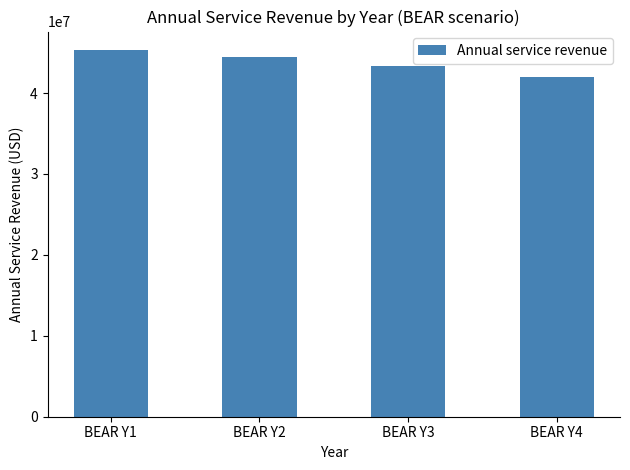

What is the change in value from BEAR Y2 to BEAR Y4?

-2410368.2